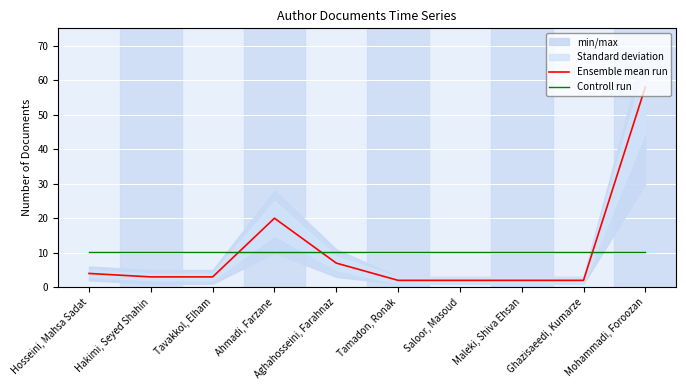

How many data points does each series have?

10